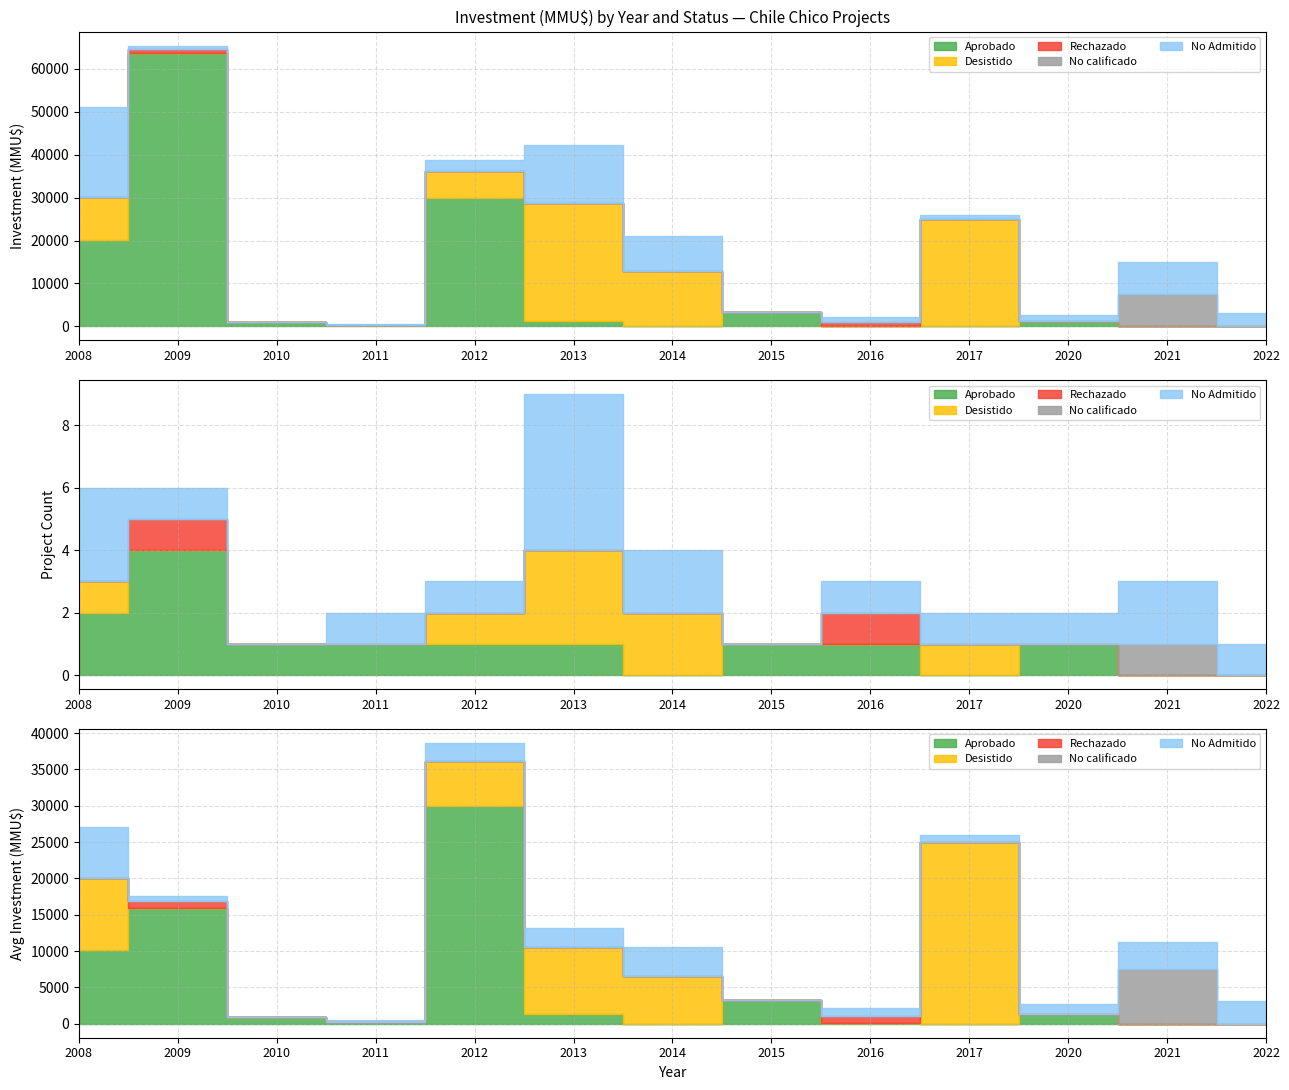

How many distinct data groups are displayed?

5